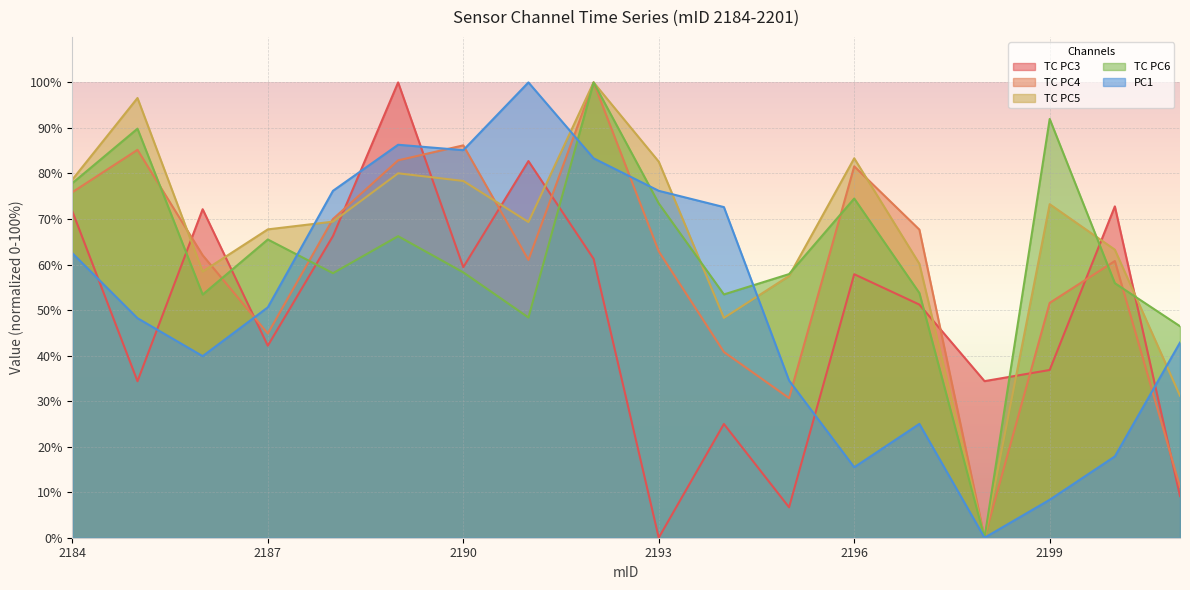

Is it true that TC PC5 equals 83.3 at 2196?

True